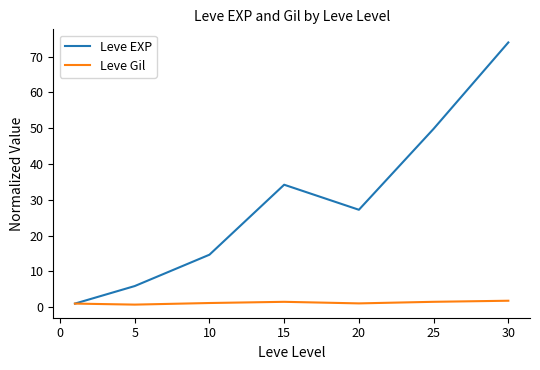

Which series has the widest spread of values?

Leve EXP